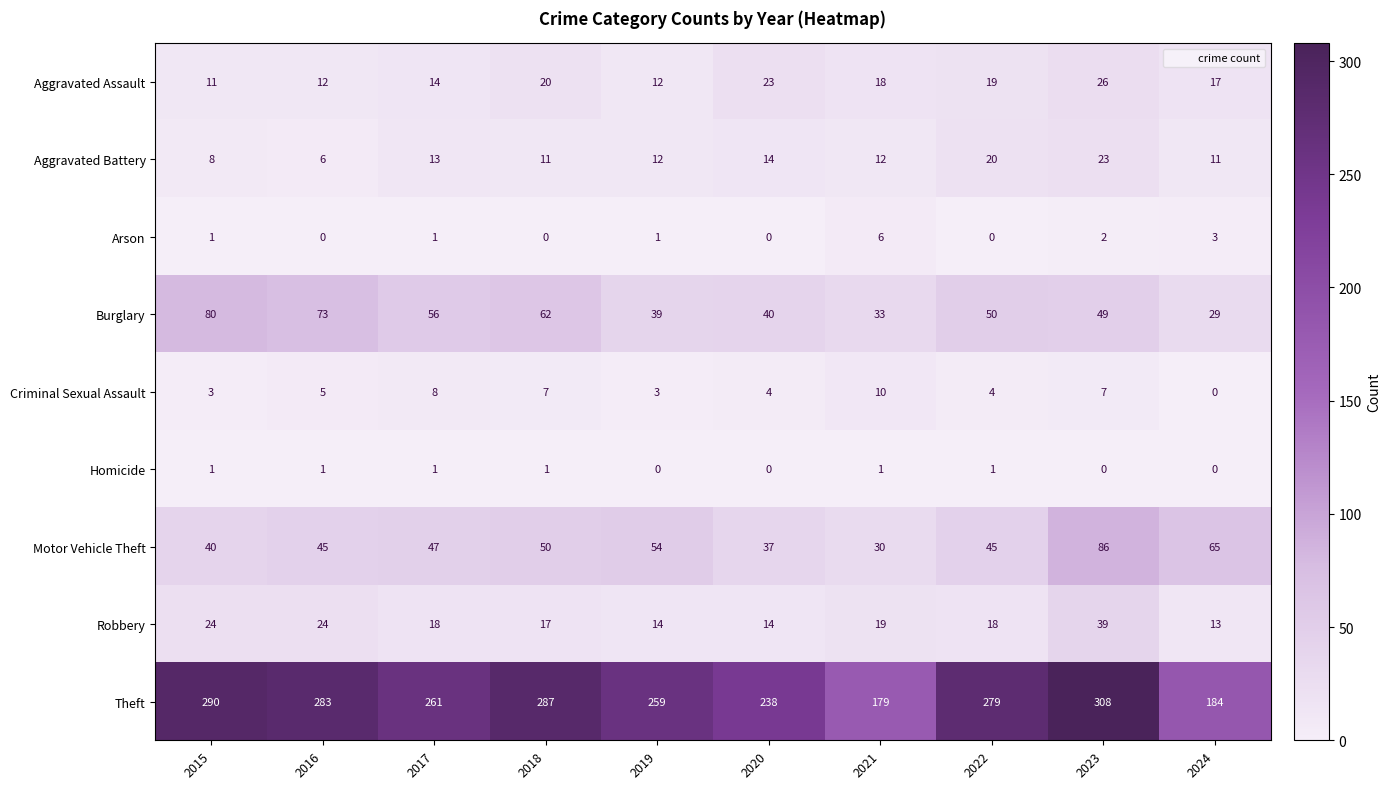

Which series has the largest range (max minus min)?

Theft